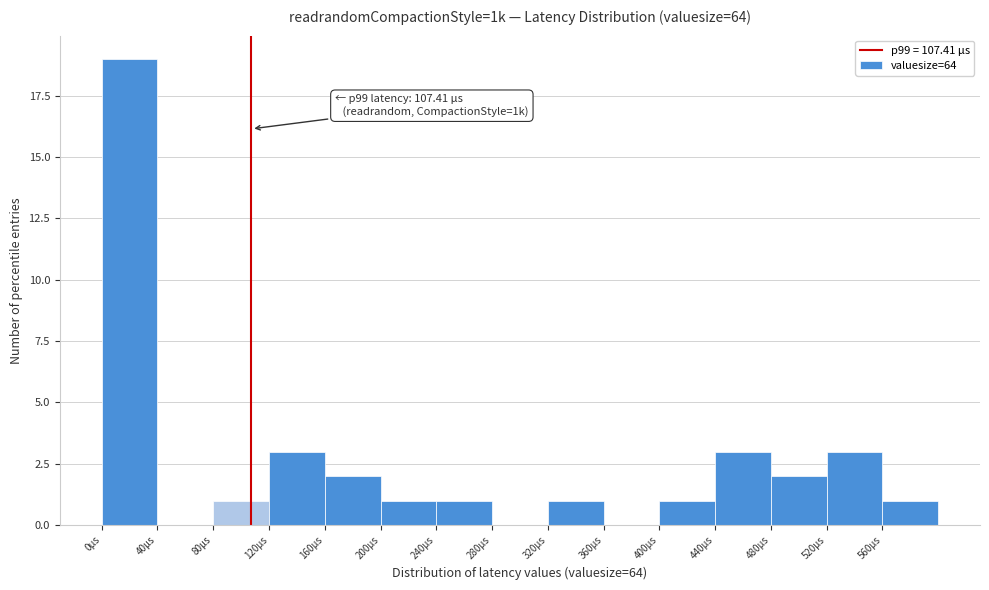

Which range on the x-axis has the tallest bar?

0 to 40